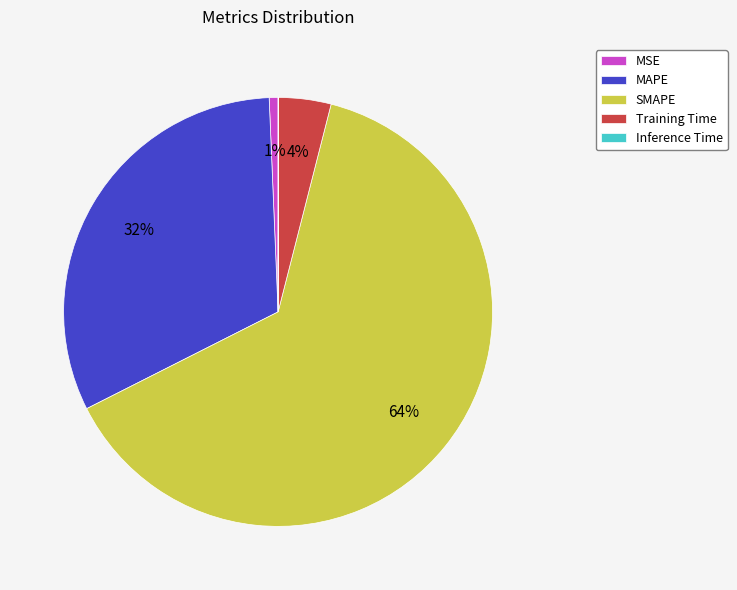

The SMAPE slice represents 64% of the pie. True or false?

True